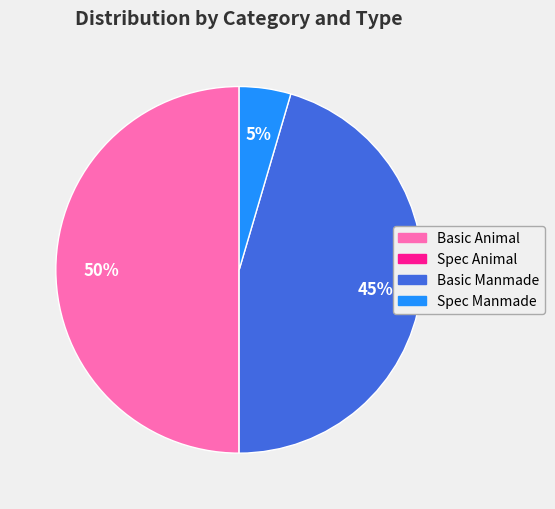

Is the sum of Basic Animal and Basic Manmade greater than half?

Yes